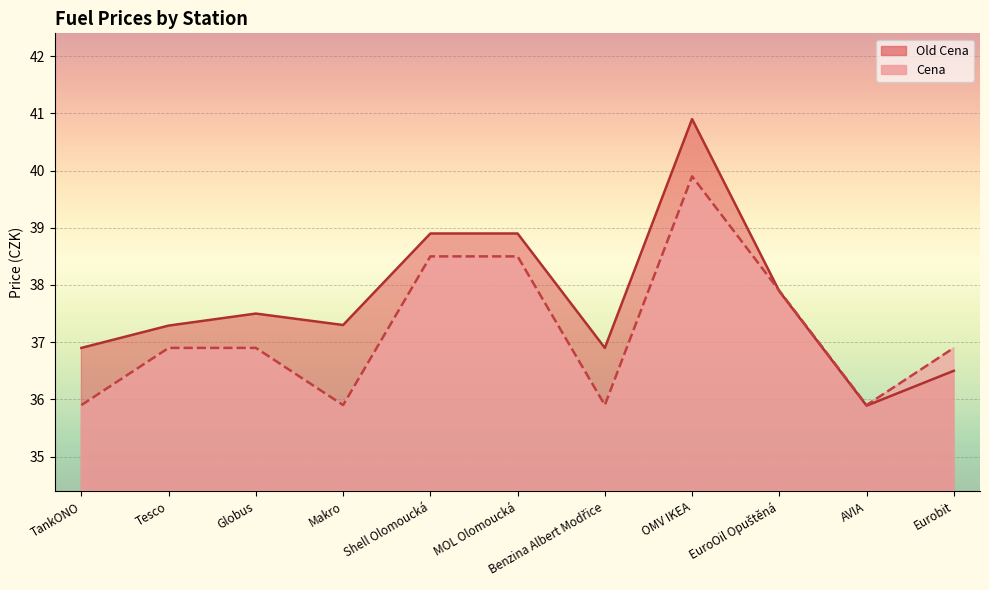

Which series has the largest total across all categories?

Old Cena